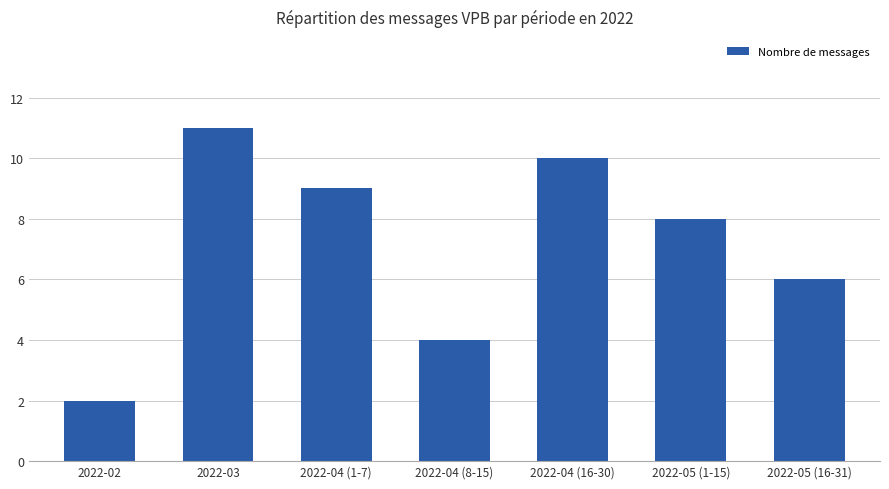

Which category has the highest value across all series?

2022-03